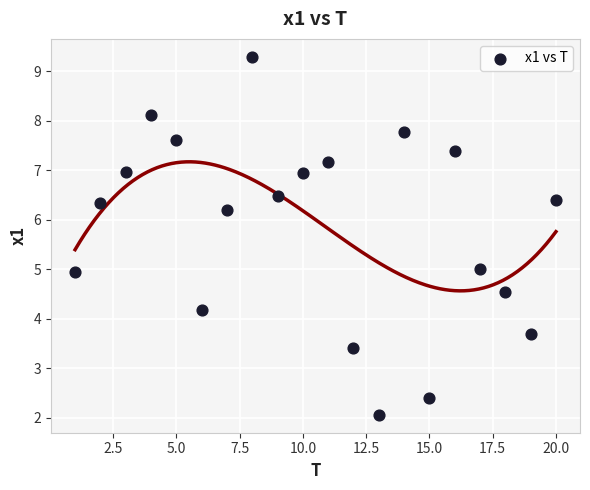

What is the range of Y values (max minus min)?

7.2